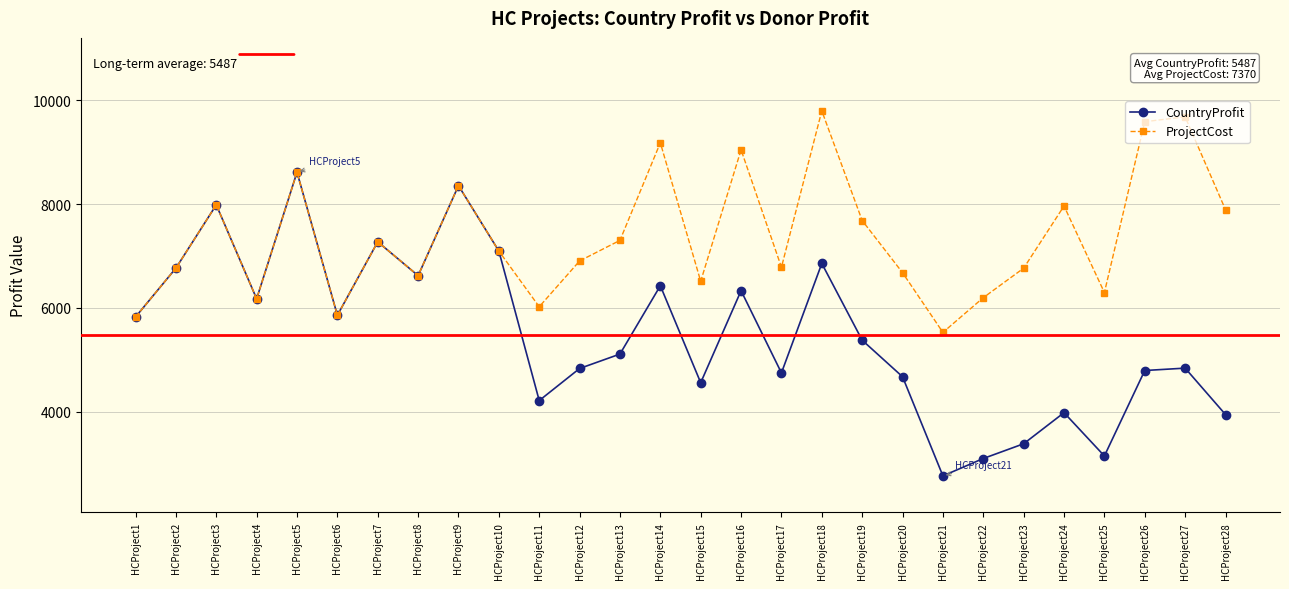

What is the value of the CountryProfit point at the 26th from the left?

4793